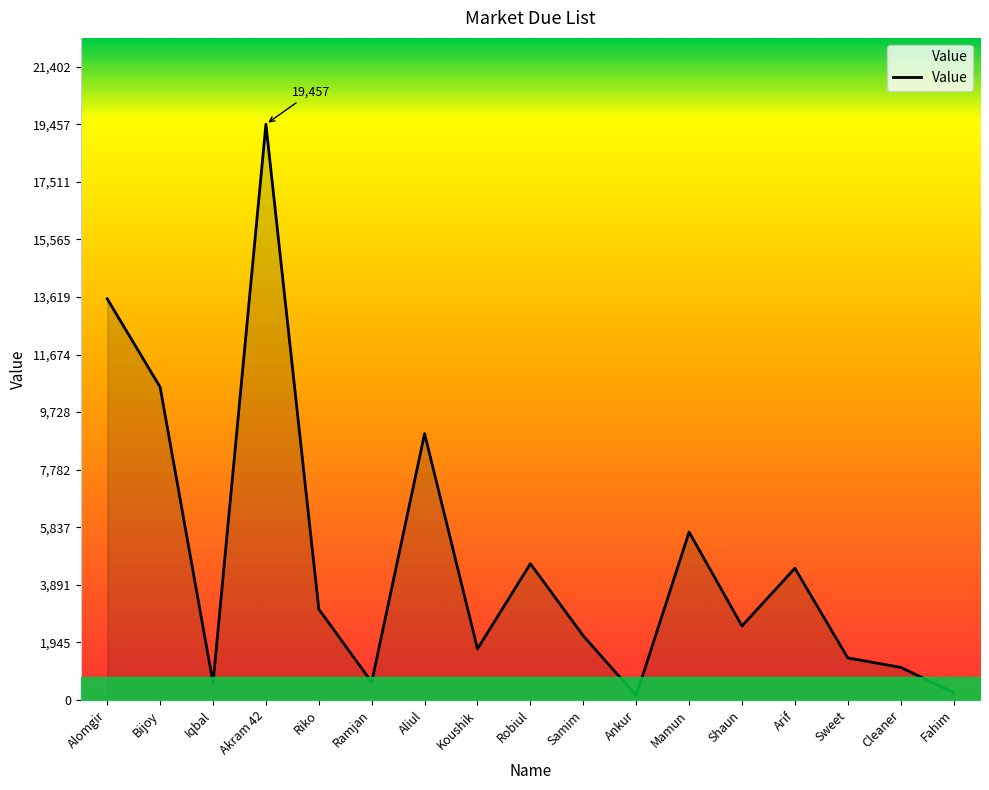

Which category has the highest value across all series?

Akram 42